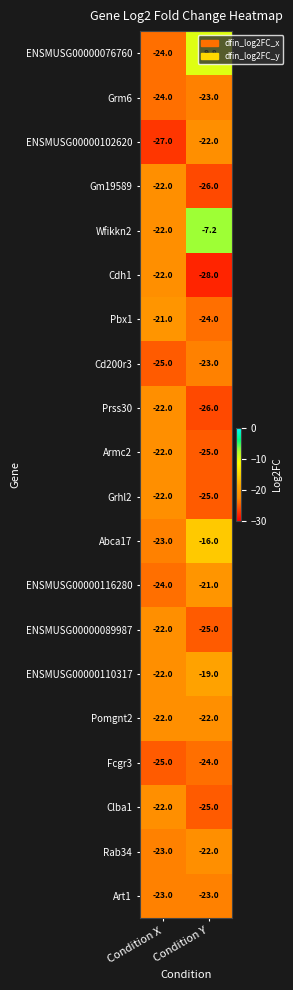

What is the total value across all series at Condition X?

-459.0